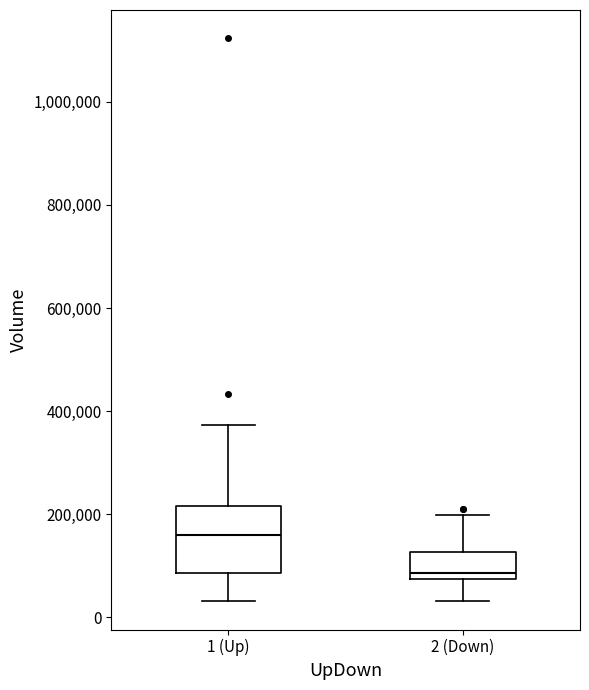

Where is the upper edge of the box for 2 (Down) on the y-axis? The values are not printed on the chart, so give them approximately, as read against the axis.

120000